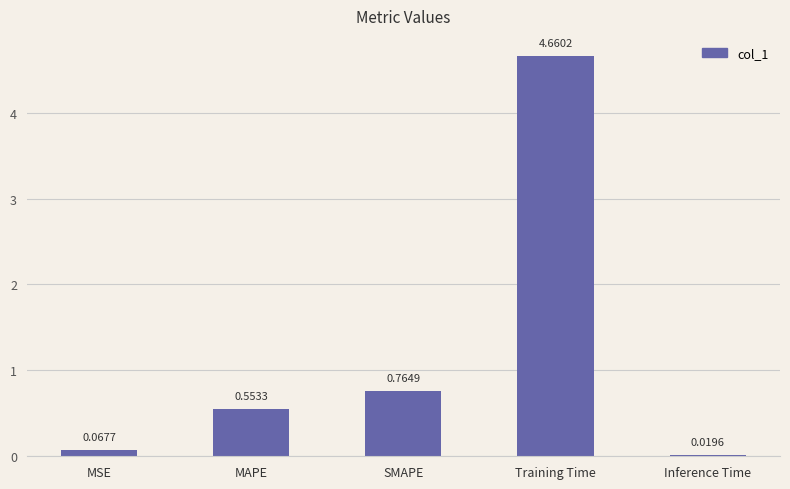

Rank the categories by value from lowest to highest.

Inference Time, MSE, MAPE, SMAPE, Training Time